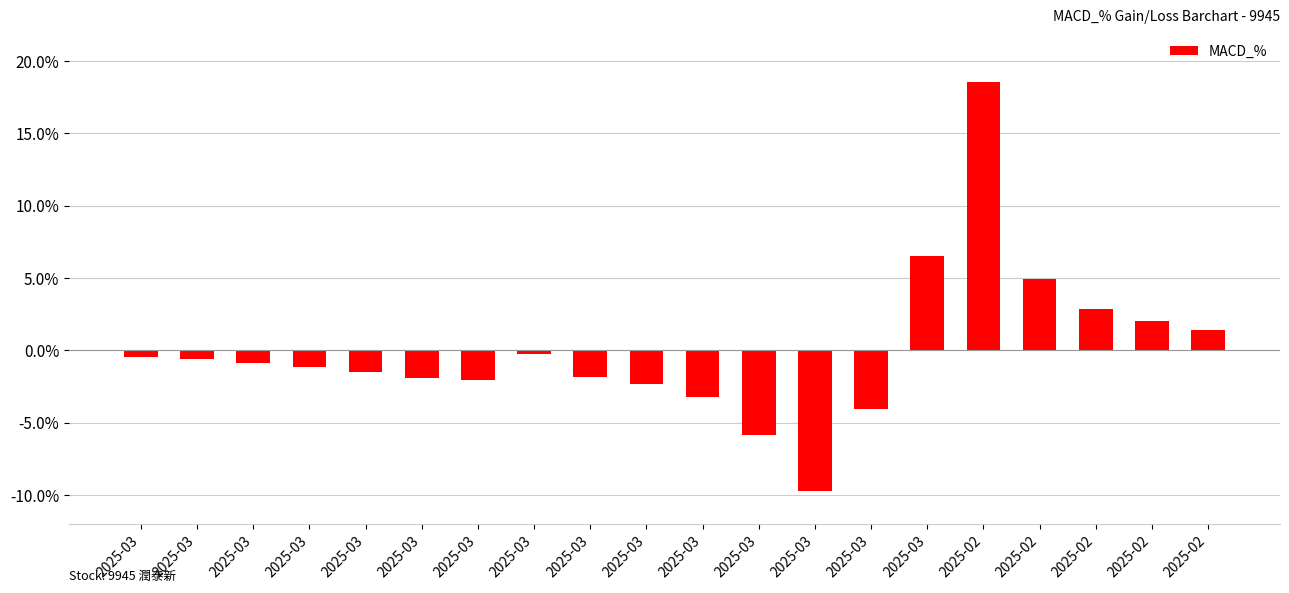

The value at 2025-03 is -1.1. True or false?

True